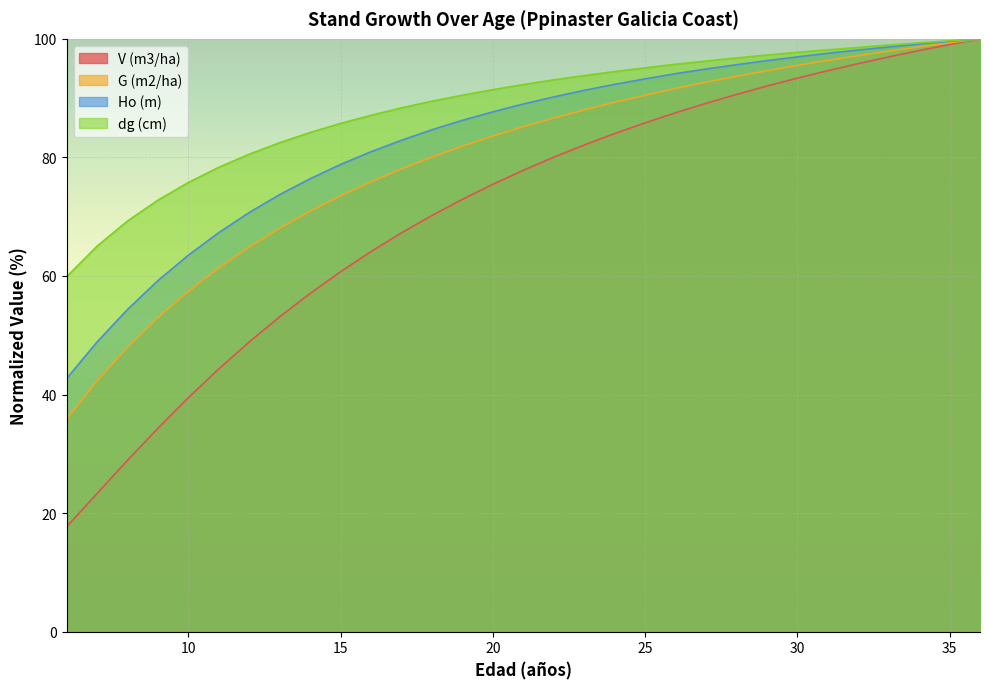

How many series are shown in this chart?

4